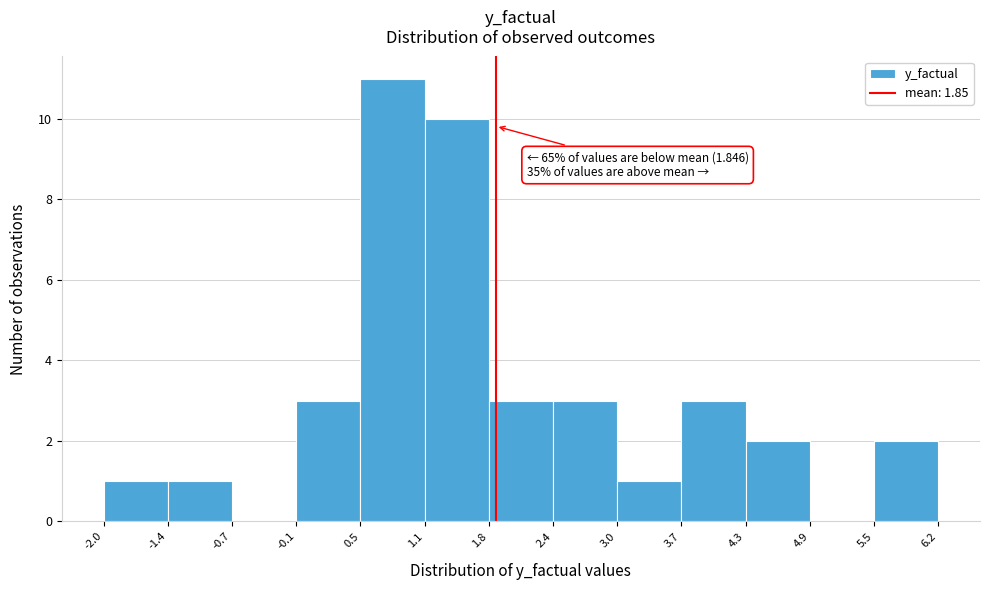

Over which range of the x-axis is the bar tallest?

0.5 to 1.1